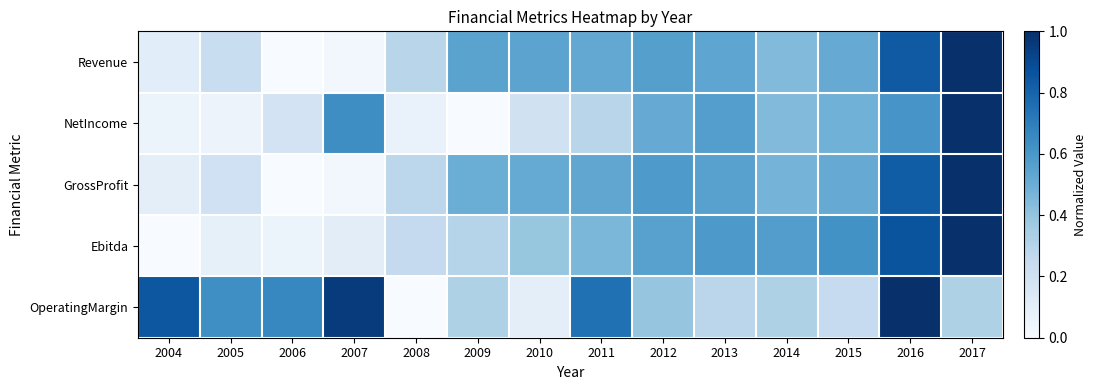

Rank the series by their maximum value, from highest to lowest.

Revenue, NetIncome, GrossProfit, Ebitda, OperatingMargin